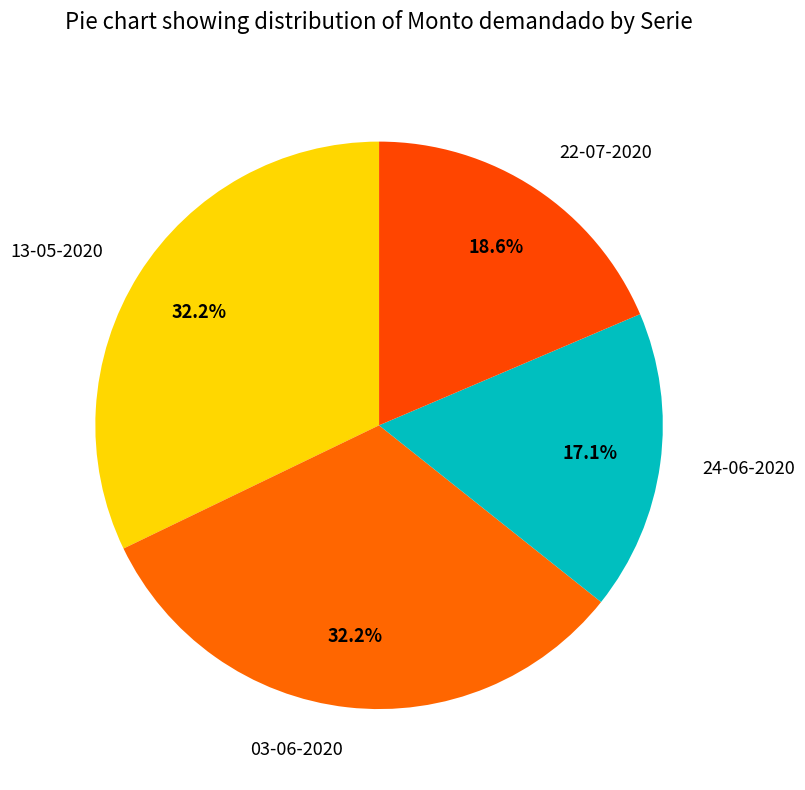

Combined, do 24-06-2020 and 13-05-2020 account for over 50%?

No